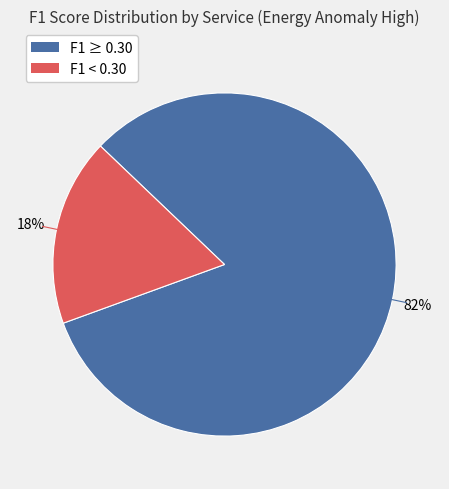

To the nearest percent, what is the average slice percentage?

50%